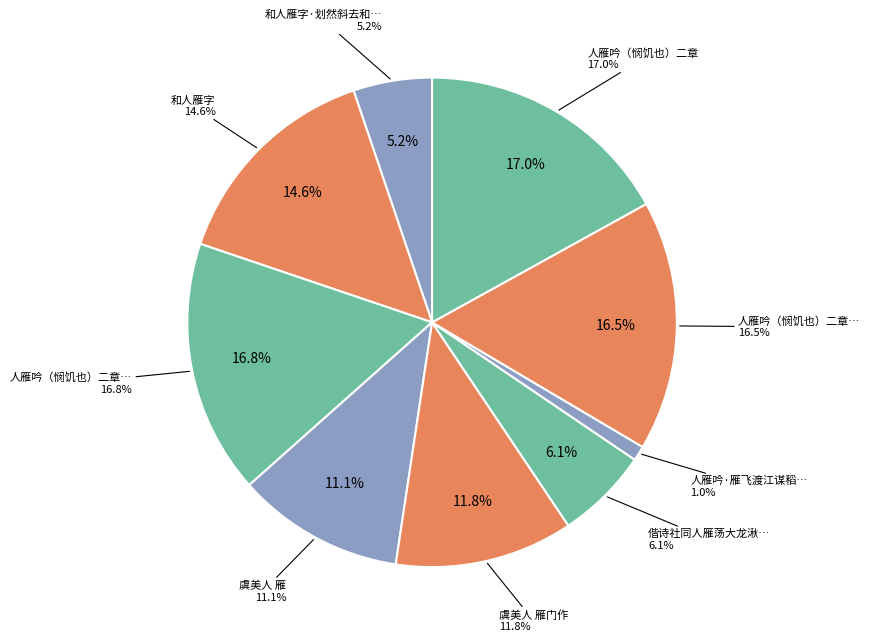

What is the ratio of the value at 人雁吟·雁飞渡江谋稻梁 to the value at 人雁吟（悯饥也）二章 其一?

0.1